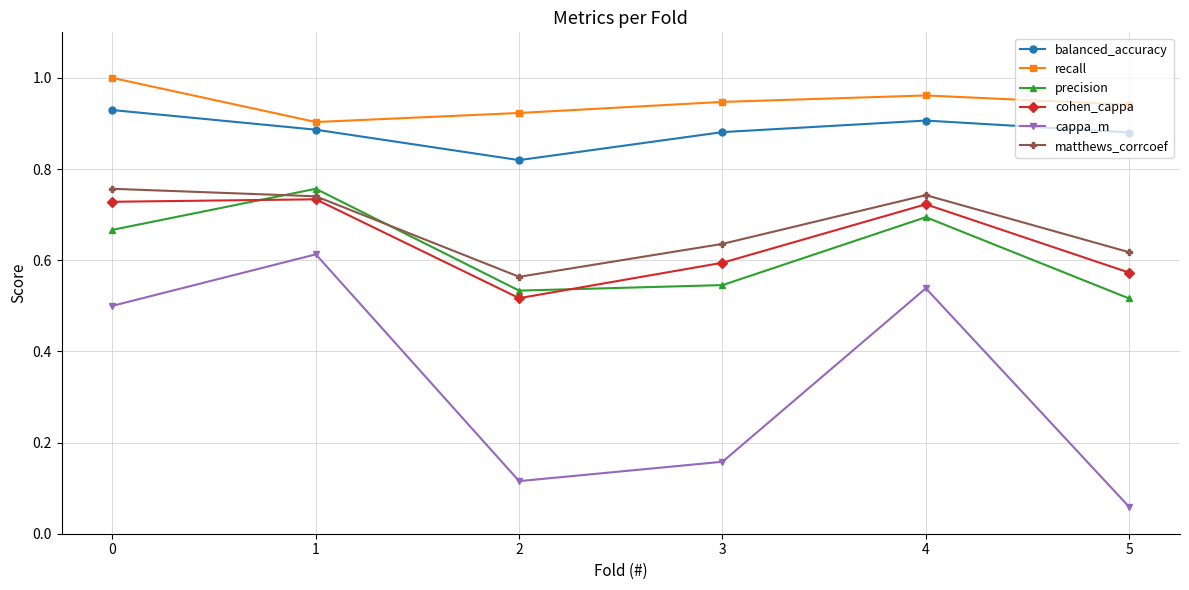

Rank the series at 5 from highest to lowest value.

recall, balanced_accuracy, matthews_corrcoef, cohen_cappa, precision, cappa_m